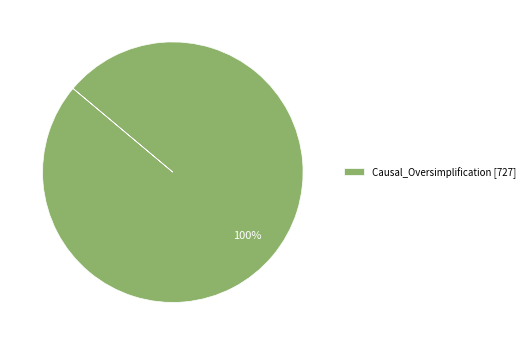

The Causal_Oversimplification [727] slice represents 100% of the pie. True or false?

True